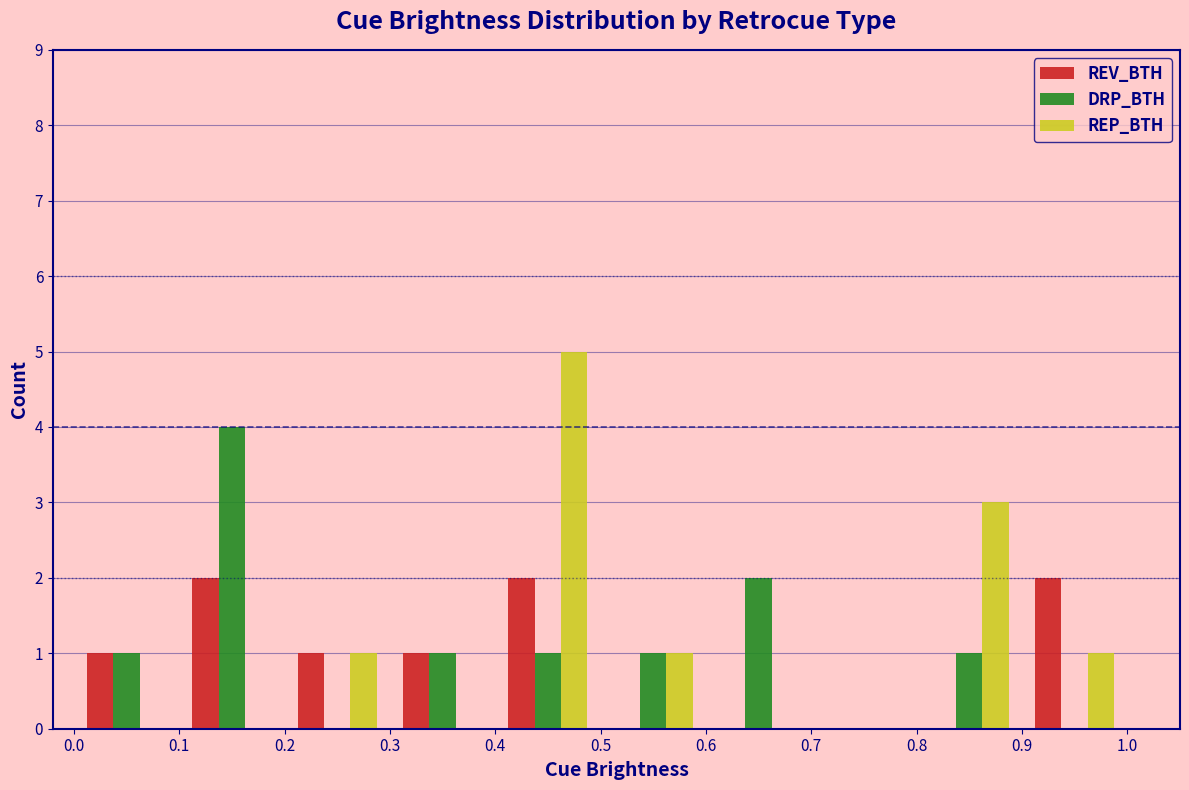

What is the height of the DRP_BTH bar covering 0.6 to 0.7 on the x-axis? The values are not printed on the chart, so give them approximately, as read against the axis.

2